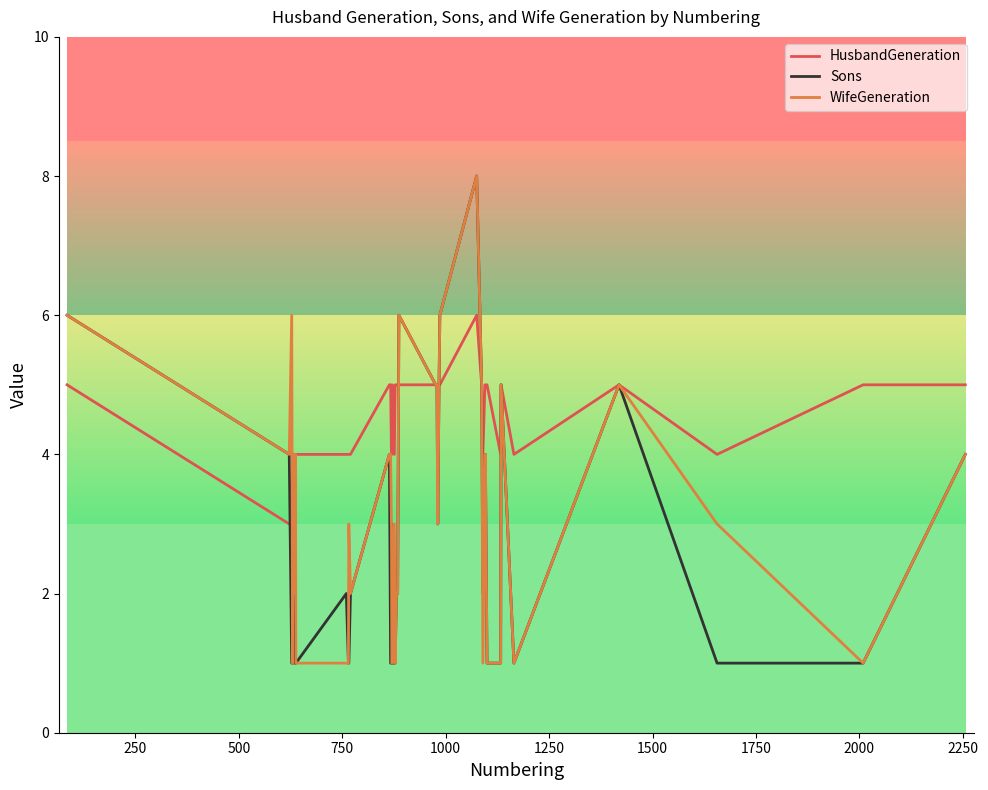

At how many categories does at least one series exceed 7?

1